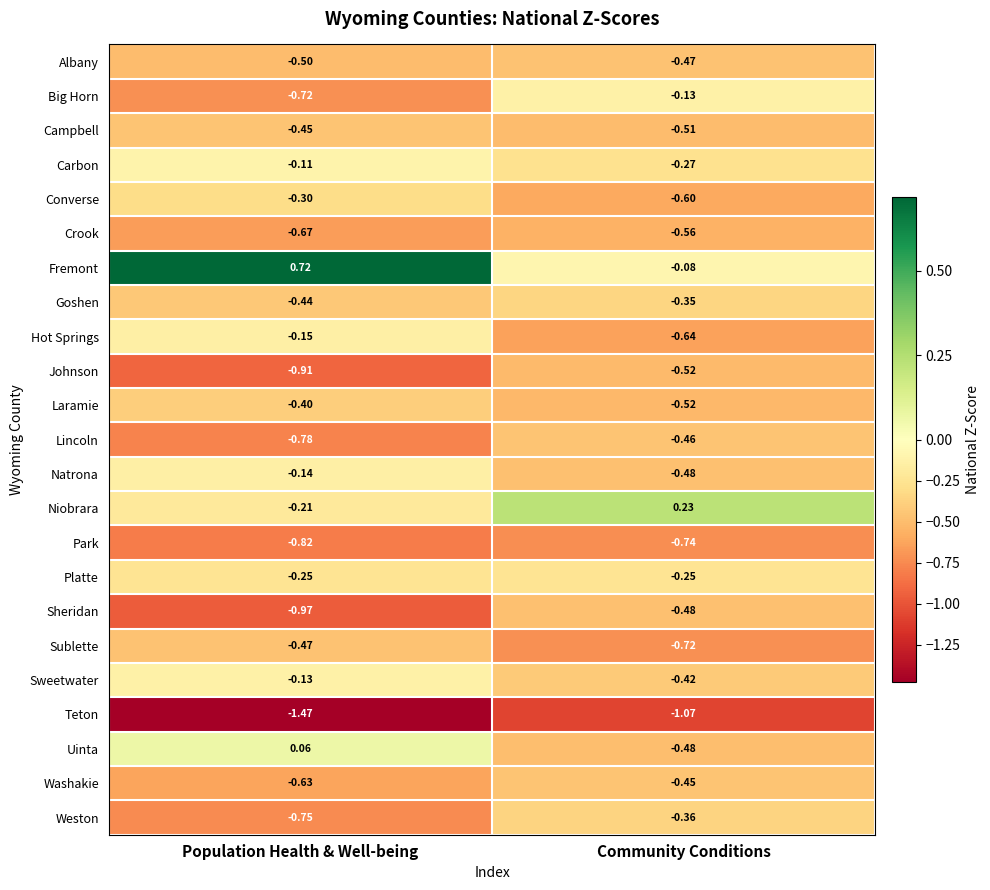

Which series changed the most between Population Health & Well-being and Community Conditions?

Fremont